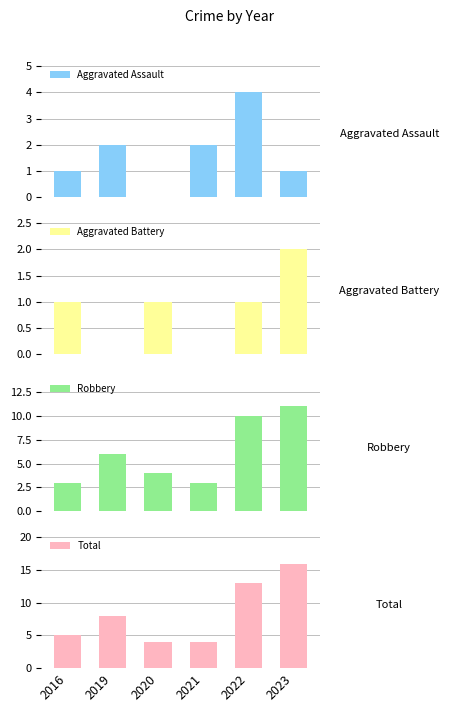

How many Aggravated Assault values are between 1 and 2?

4